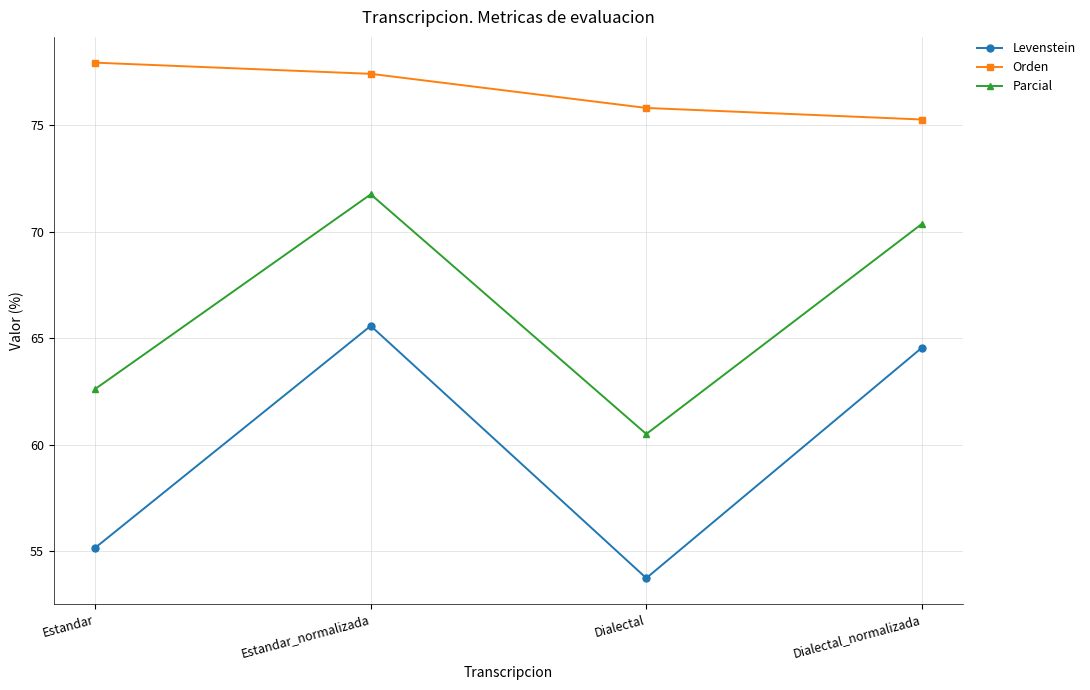

Does the chart have visible grid lines?

Yes